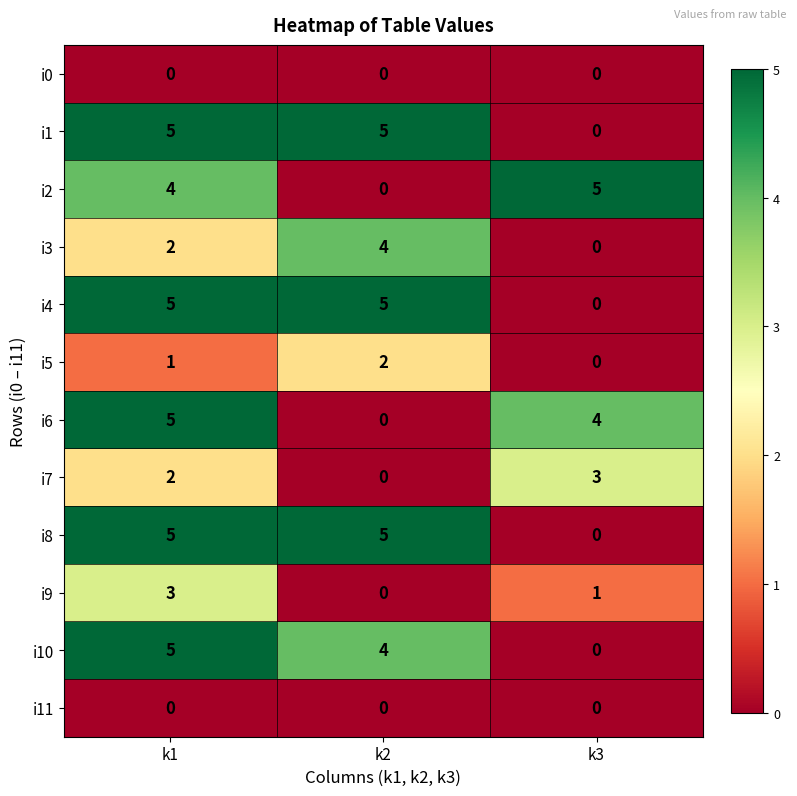

At which label is i4 closest to 2?

k3